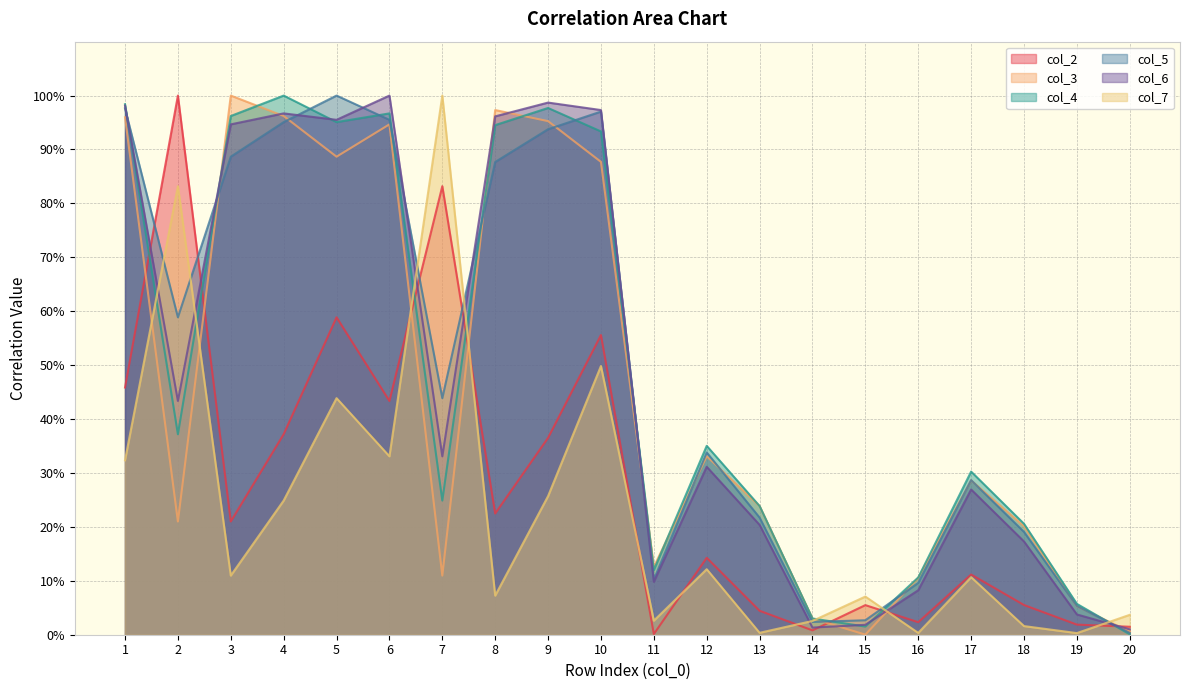

Is it true that col_3 equals 0.9 at 5?

True